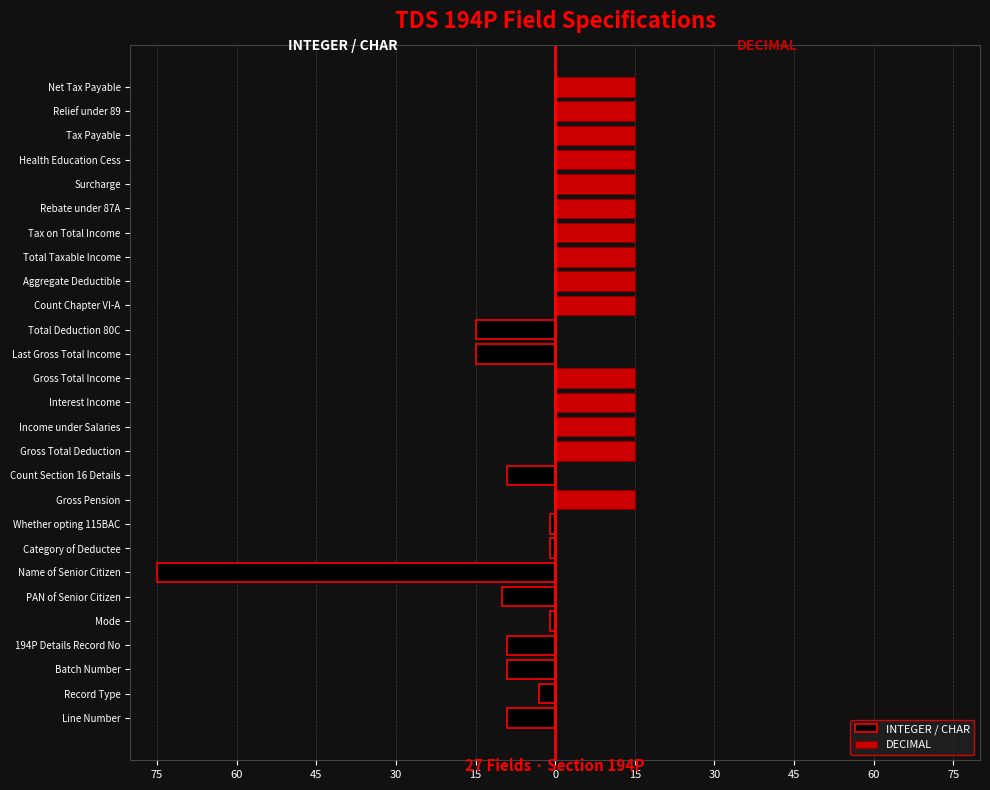

Rank the series at PAN of Senior Citizen from lowest to highest value.

INTEGER / CHAR, DECIMAL